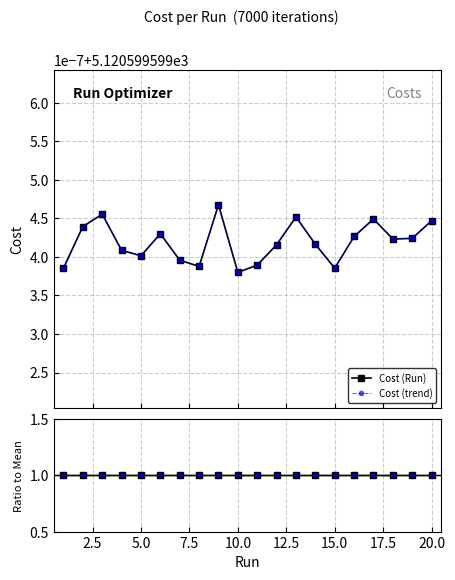

What is the sum of all Ratio trend values?

20.0